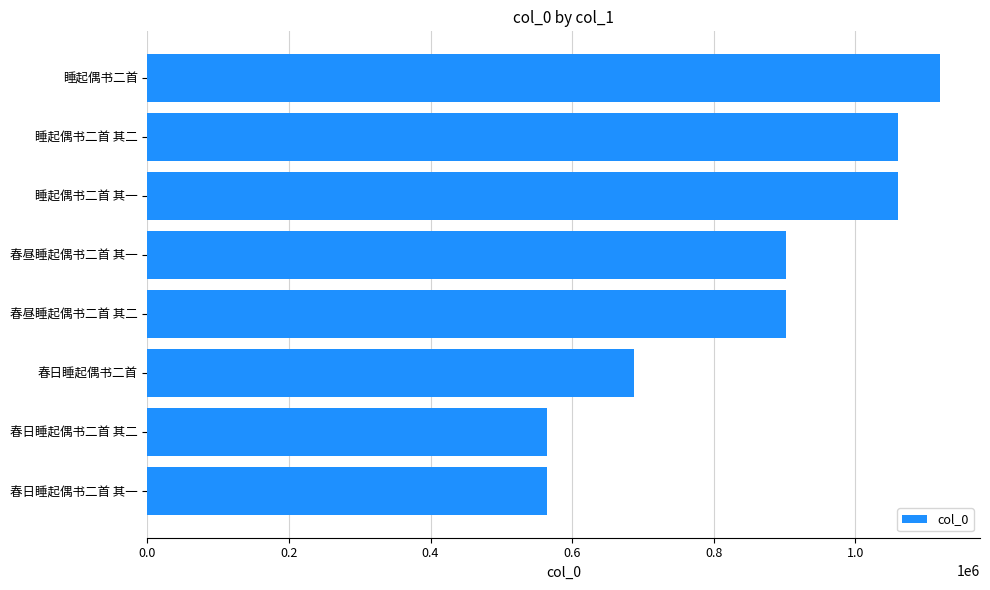

What is the difference between the second highest and minimum values?

495084